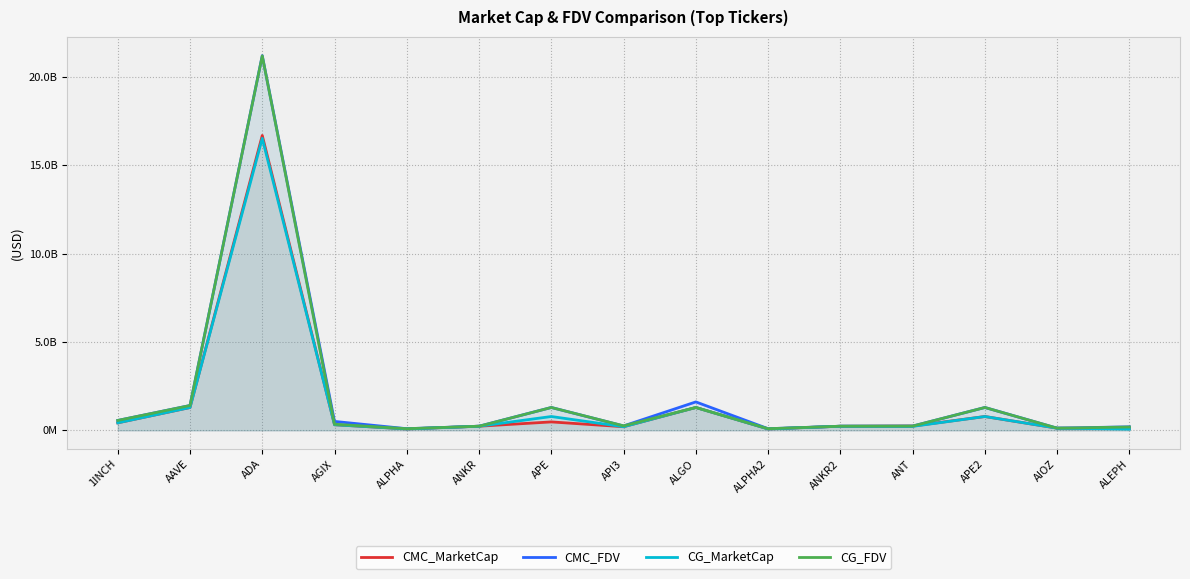

Rank the series at ANKR2 from lowest to highest value.

CMC_MarketCap, CMC_FDV, CG_MarketCap, CG_FDV